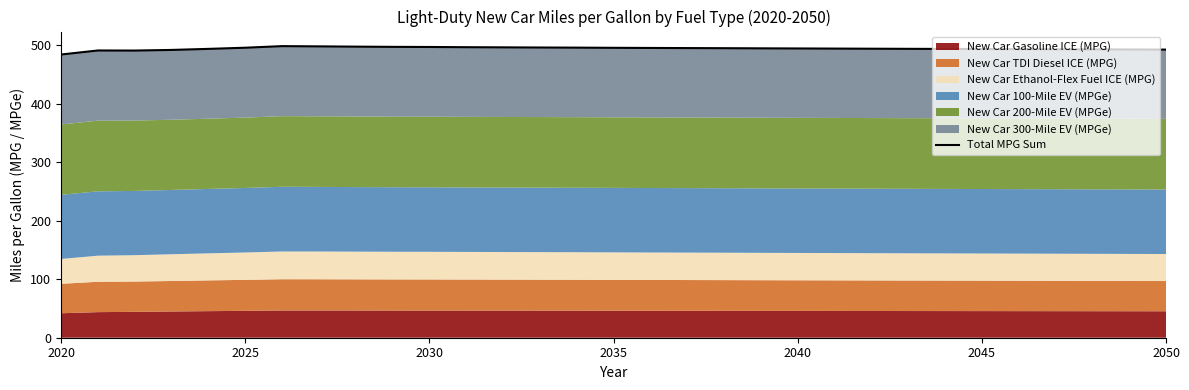

How many values exceed 494?

16